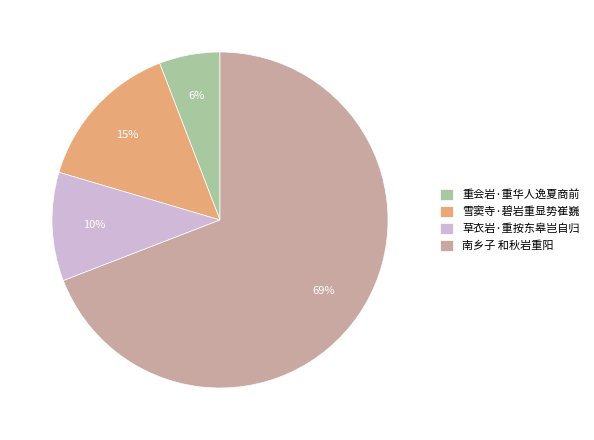

How many segments does this pie chart have?

4